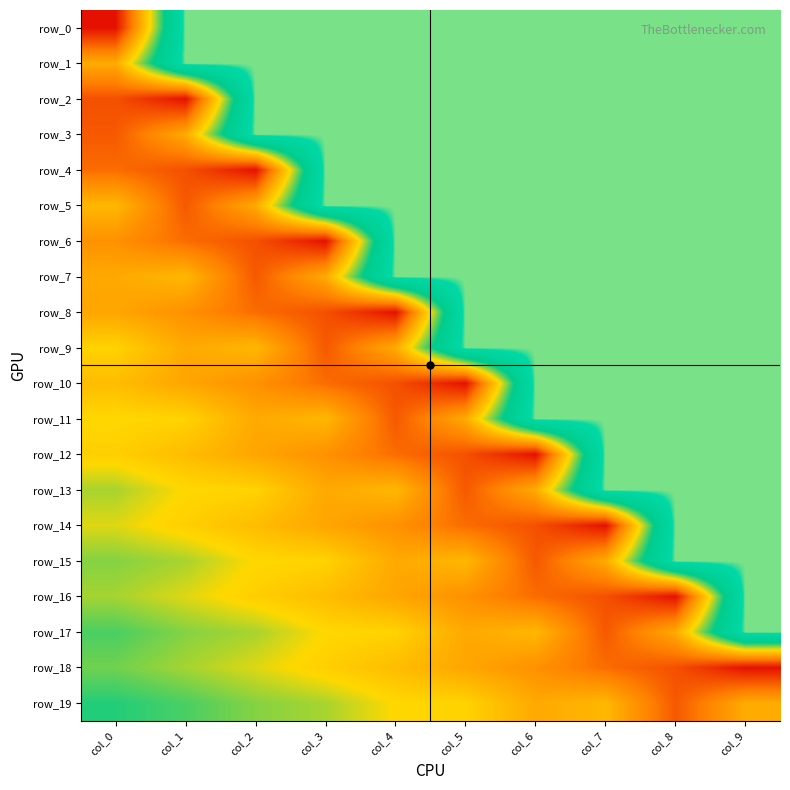

Reading right to left, what are all the values shown in this chart?

row_0: 0.0	0.0	0.0	0.0	0.0	0.0	0.0	0.0	0.0	0.5
row_1: 0.0	0.0	0.0	0.0	0.0	0.0	0.0	0.0	0.0	0.3
row_2: 0.0	0.0	0.0	0.0	0.0	0.0	0.0	0.0	0.5	0.4
row_3: 0.0	0.0	0.0	0.0	0.0	0.0	0.0	0.0	0.3	0.4
row_4: 0.0	0.0	0.0	0.0	0.0	0.0	0.0	0.5	0.4	0.4
row_5: 0.0	0.0	0.0	0.0	0.0	0.0	0.0	0.3	0.4	0.3
row_6: 0.0	0.0	0.0	0.0	0.0	0.0	0.5	0.4	0.4	0.4
row_7: 0.0	0.0	0.0	0.0	0.0	0.0	0.3	0.4	0.3	0.3
row_8: 0.0	0.0	0.0	0.0	0.0	0.5	0.4	0.4	0.4	0.3
row_9: 0.0	0.0	0.0	0.0	0.0	0.3	0.4	0.3	0.3	0.3
row_10: 0.0	0.0	0.0	0.0	0.5	0.4	0.4	0.4	0.3	0.3
row_11: 0.0	0.0	0.0	0.0	0.3	0.4	0.3	0.3	0.3	0.3
row_12: 0.0	0.0	0.0	0.5	0.4	0.4	0.4	0.3	0.3	0.3
row_13: 0.0	0.0	0.0	0.3	0.4	0.3	0.3	0.3	0.3	0.2
row_14: 0.0	0.0	0.5	0.4	0.4	0.4	0.3	0.3	0.3	0.2
row_15: 0.0	0.0	0.3	0.4	0.3	0.3	0.3	0.3	0.2	0.2
row_16: 0.0	0.5	0.4	0.4	0.4	0.3	0.3	0.3	0.2	0.2
row_17: 0.0	0.3	0.4	0.3	0.3	0.3	0.3	0.2	0.2	0.2
row_18: 0.5	0.4	0.4	0.4	0.3	0.3	0.3	0.2	0.2	0.2
row_19: 0.3	0.4	0.3	0.3	0.3	0.3	0.2	0.2	0.2	0.2